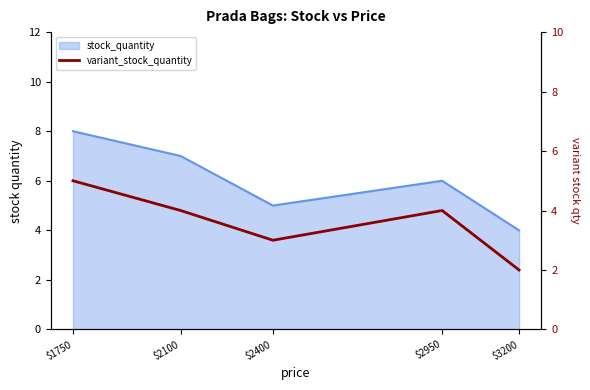

True or false: the data shows 1 at $3200.

False